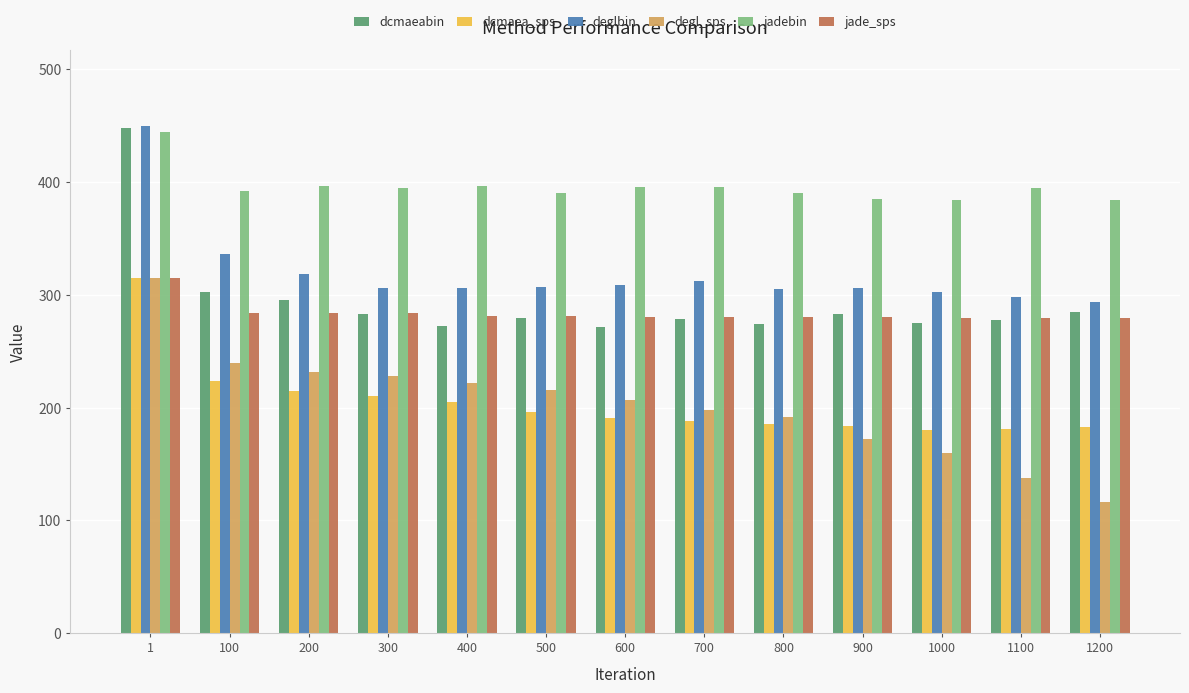

At how many categories does at least one series exceed 240?

13